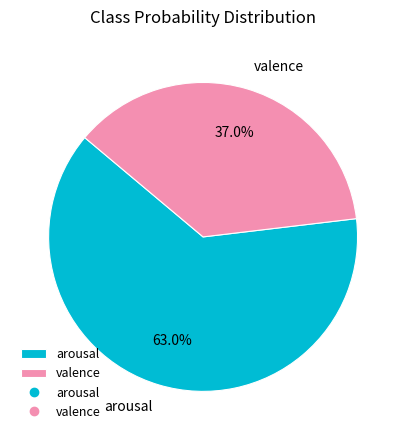

What percentage is the arousal slice, to the nearest percent?

63%